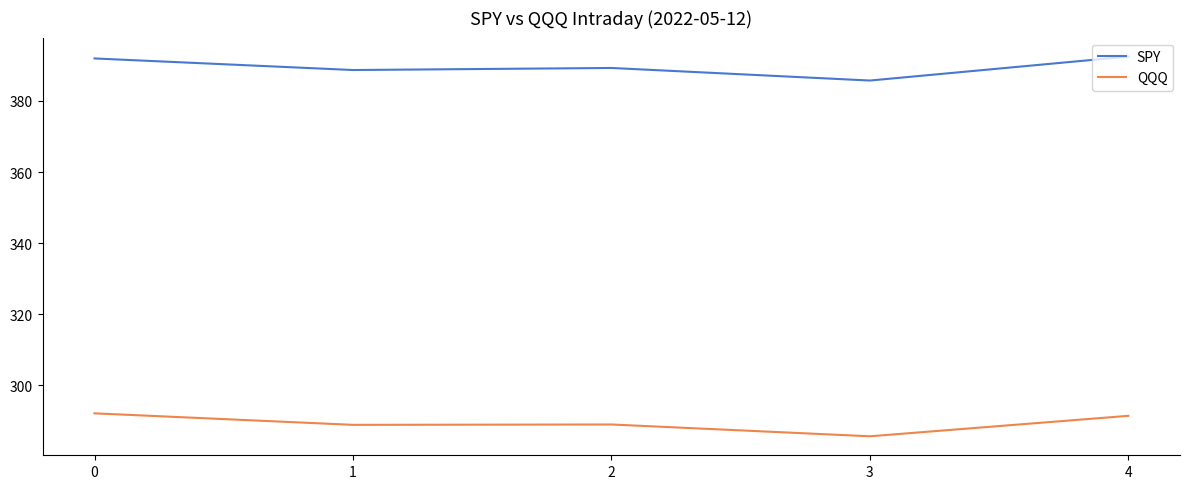

What is the average value of the QQQ series?

289.4